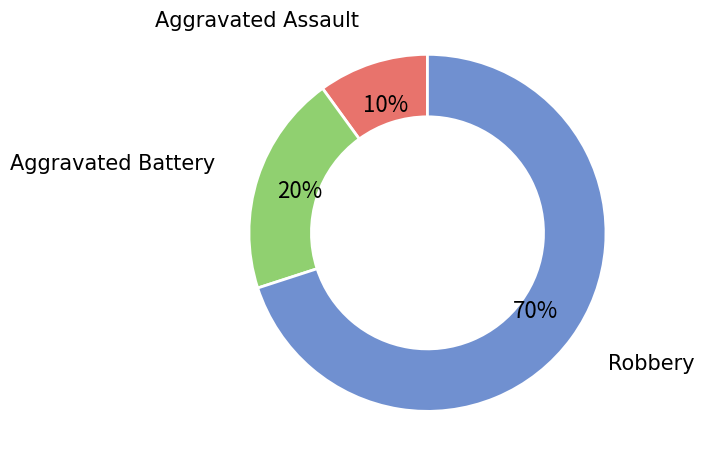

To the nearest percent, what is the average slice percentage?

33%